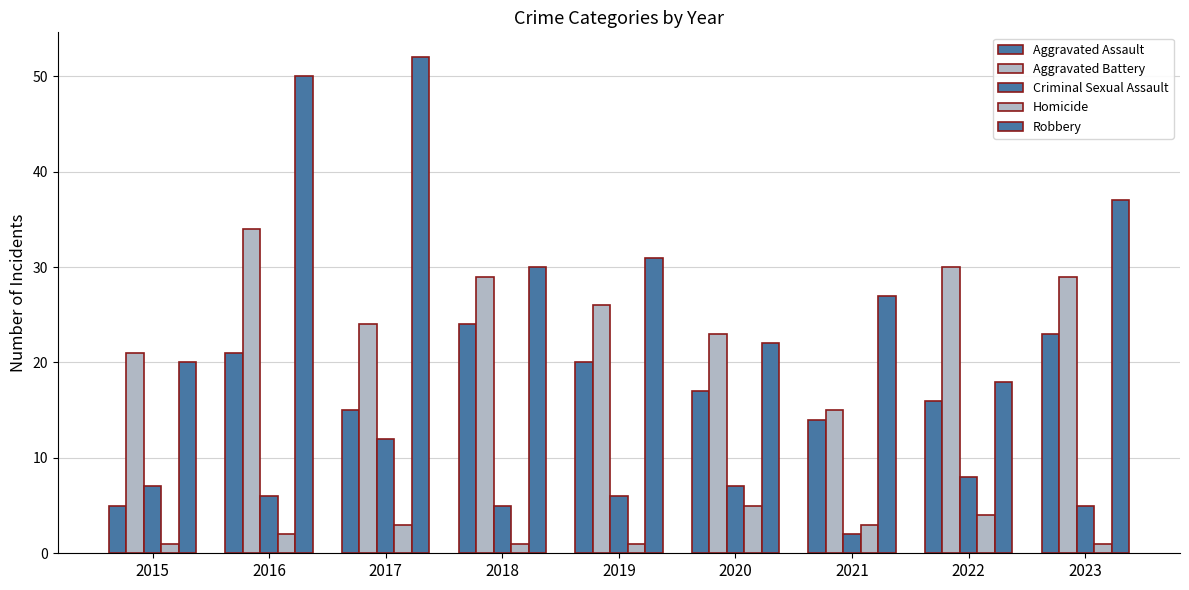

What is the difference between the maximum and minimum values in the Aggravated Assault series?

19